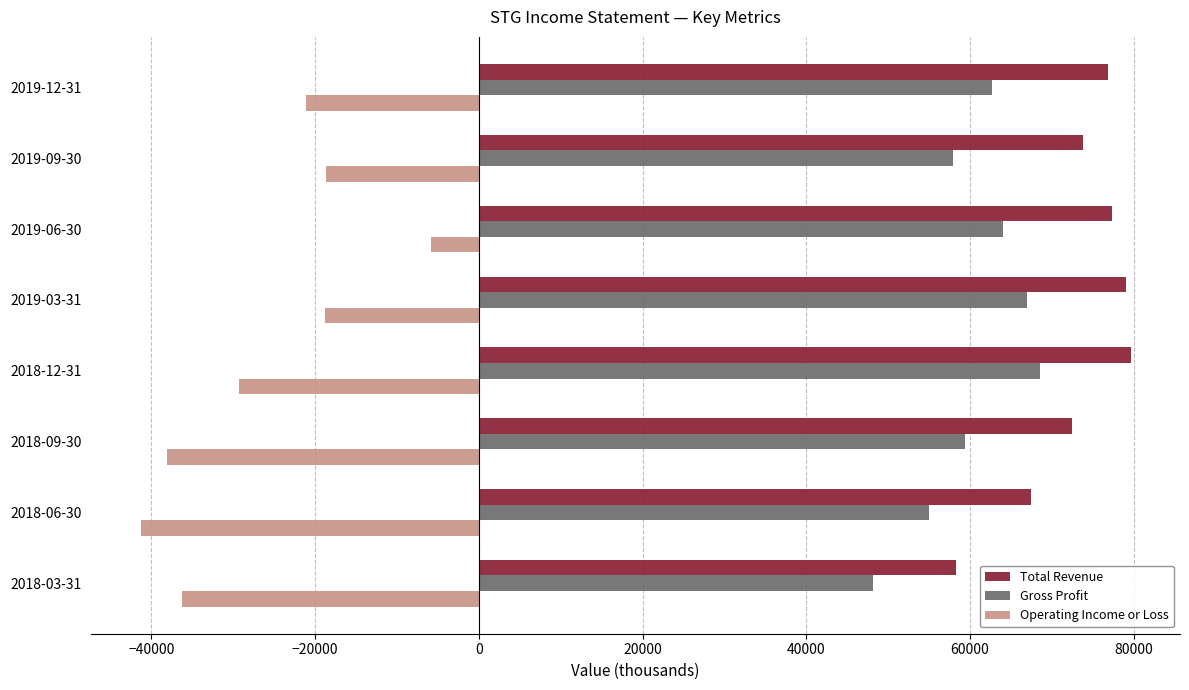

What value does the Gross Profit series have at 2019-06-30, to the nearest 100?

64000